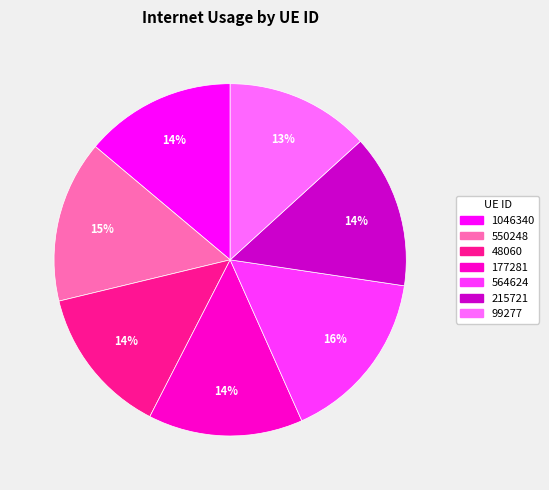

To the nearest percent, what is the difference between the largest and smallest slice percentages?

3%